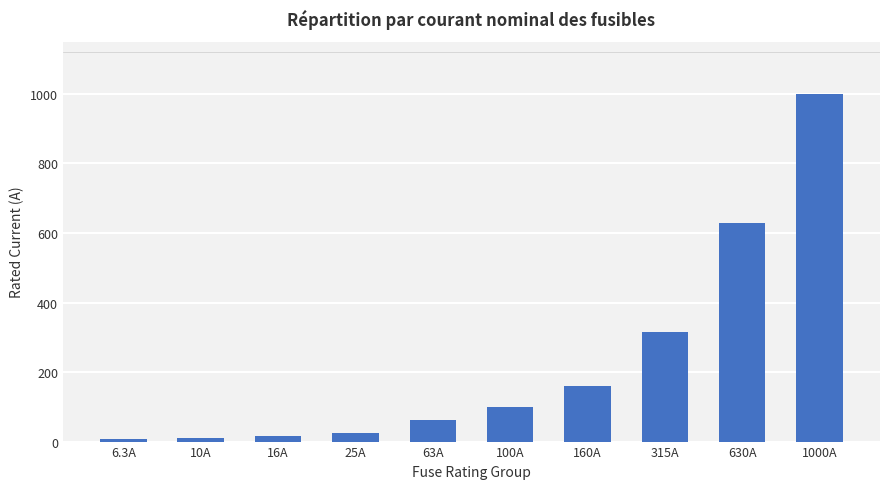

Between 6.3A and 100A, which is larger?

100A